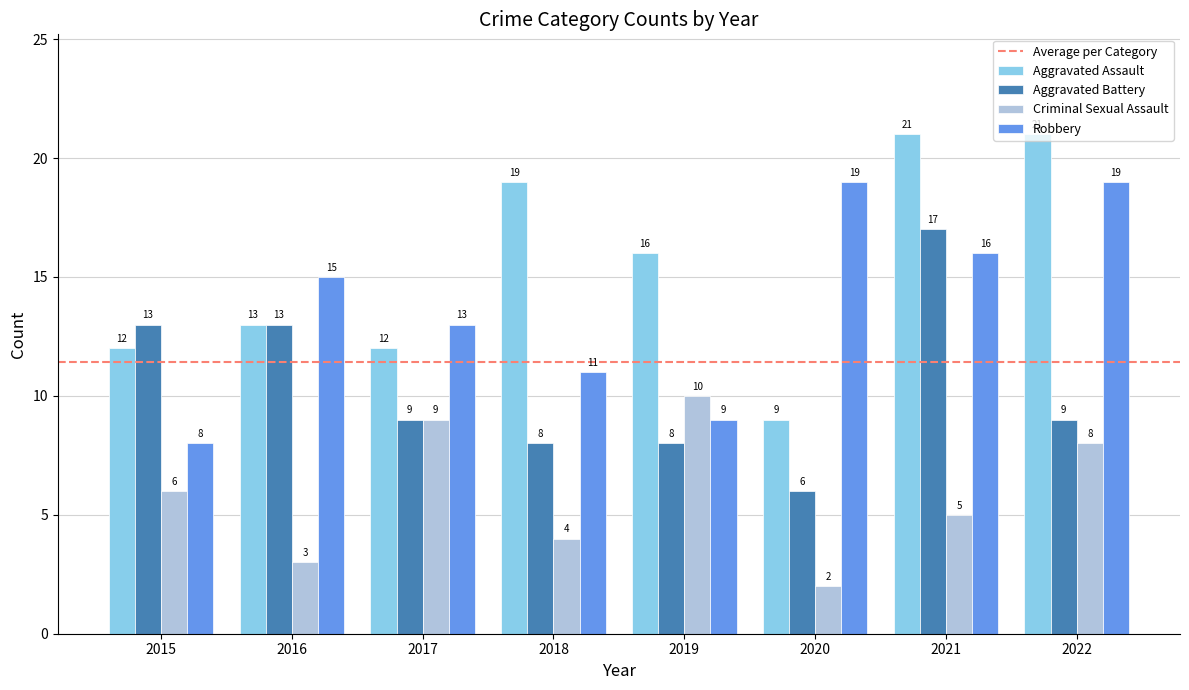

Between 2017 and 2018, which series saw the biggest shift?

Aggravated Assault